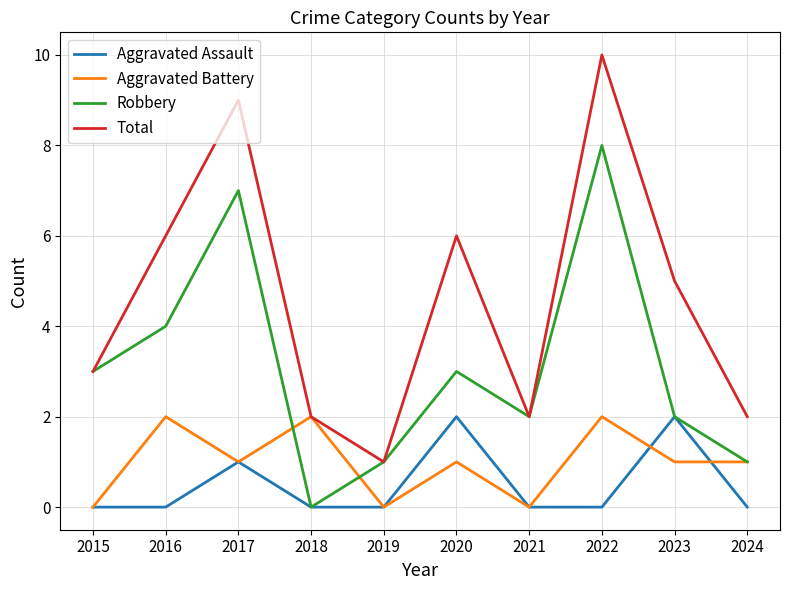

At which label is Total closest to 5?

2023